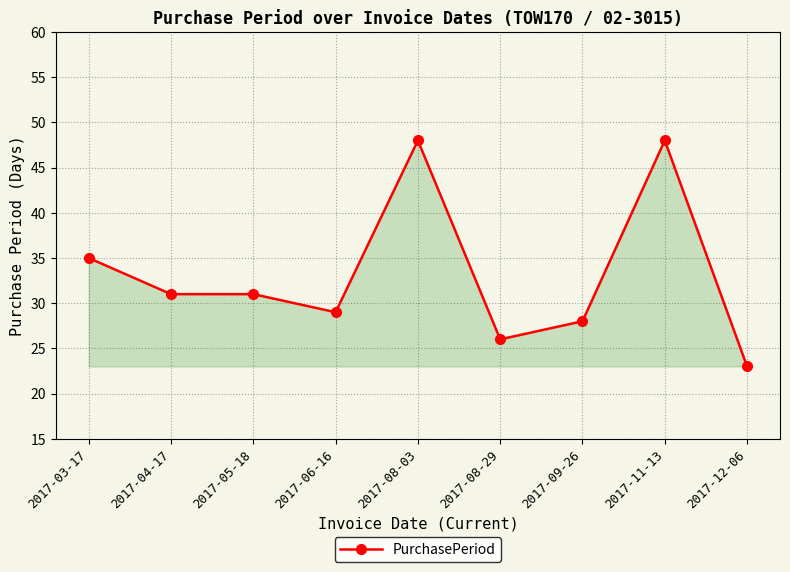

True or false: the data shows 28 at 2017-09-26.

True